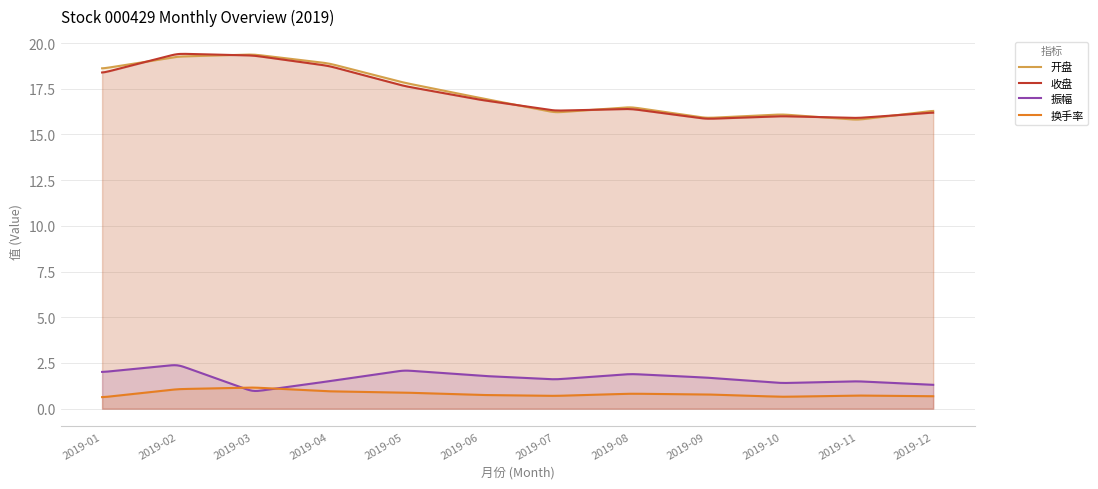

True or false: 收盘 has a value of 16.9 at 2019-06.

True